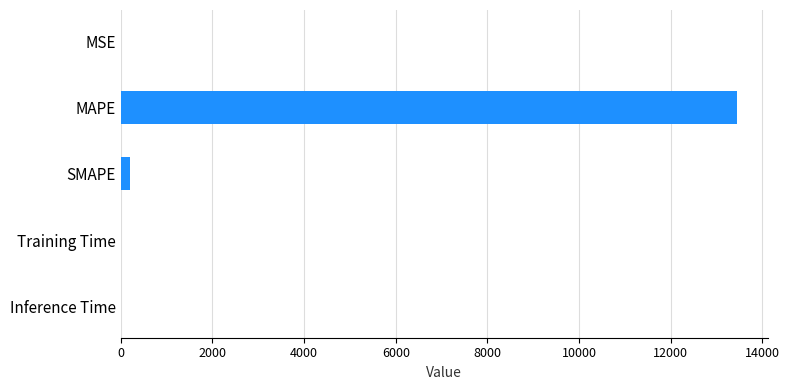

The chart shows a value of 9202.1 at MAPE. True or false?

False